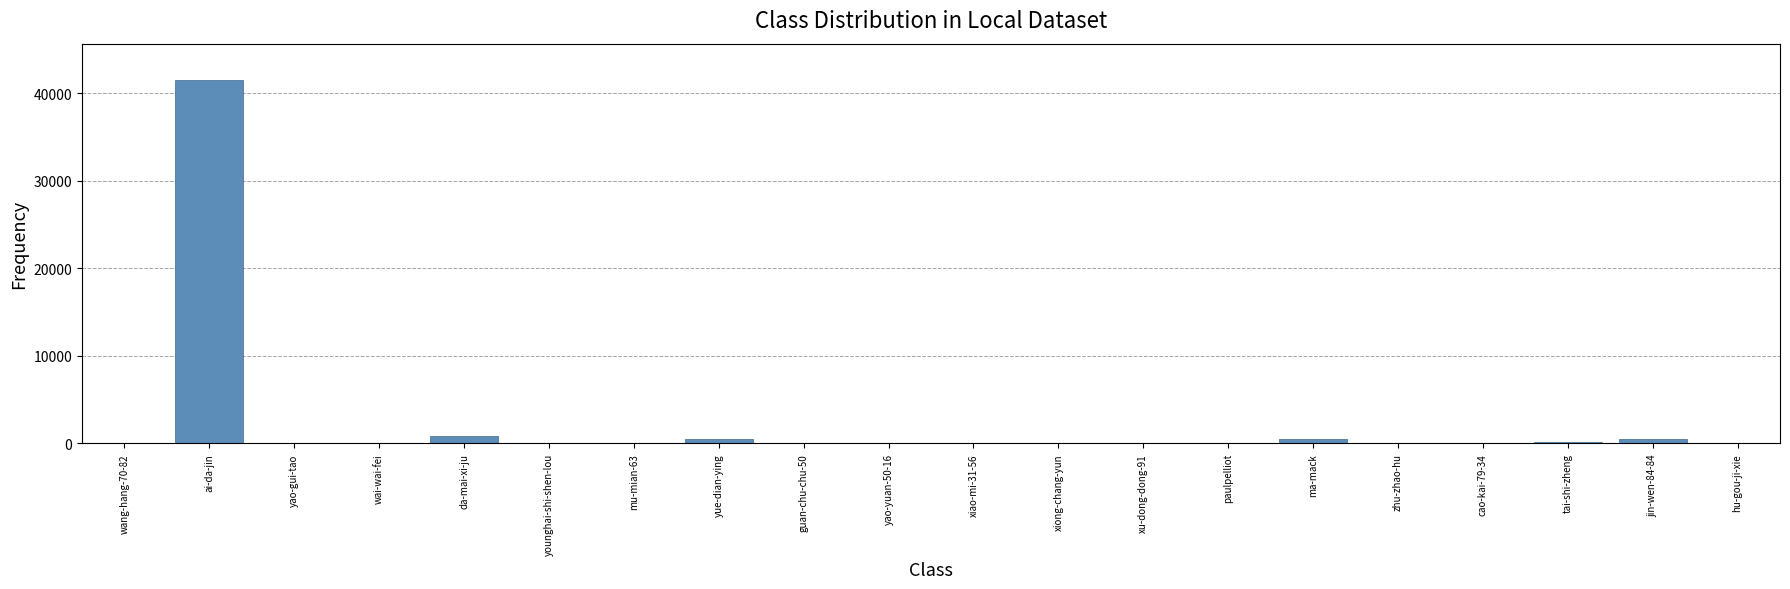

At which category does the chart reach its peak across all series?

ai-da-jin